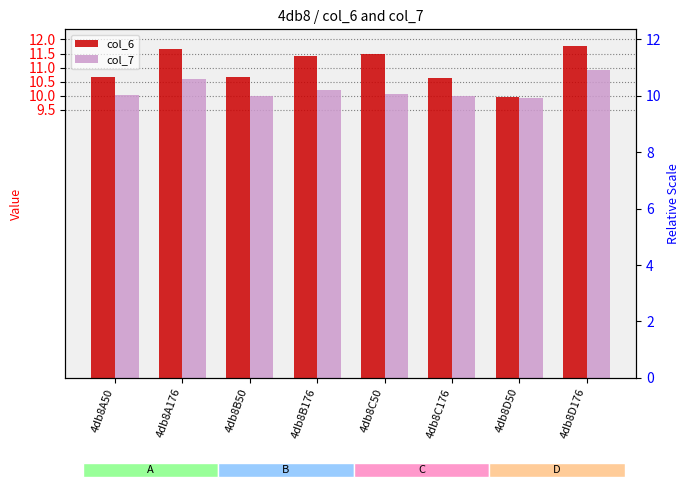

Is the value of col_7 at 4db8D50 greater than the value of col_6 at 4db8A50?

No